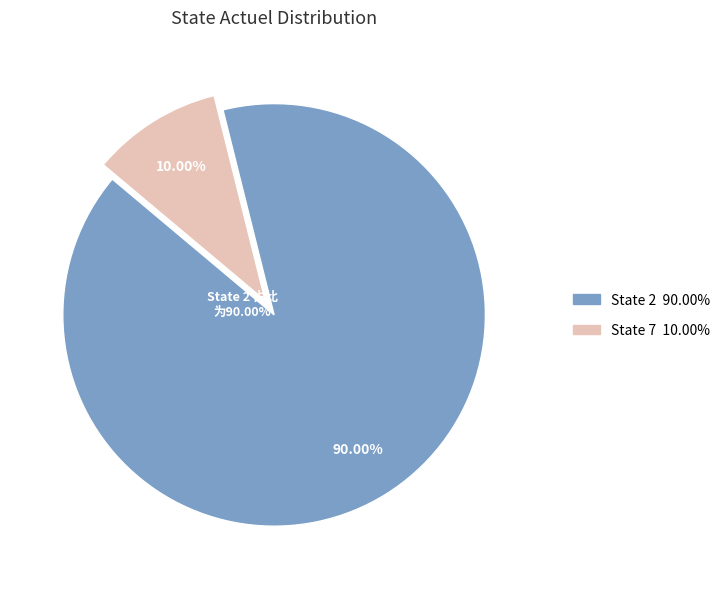

Combined, what portion of the pie is 7 and 2?

100.0%